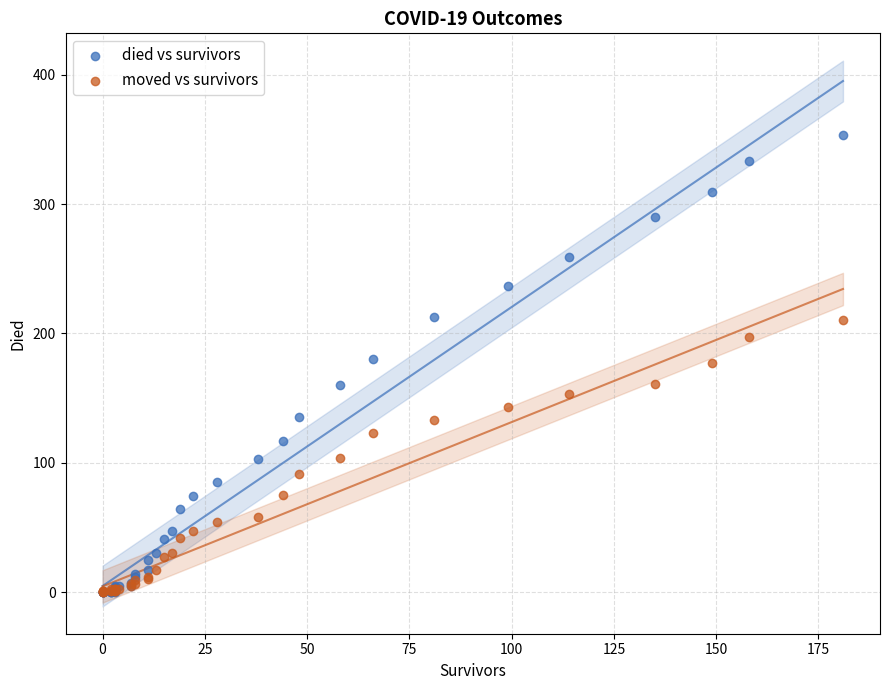

What are all the series names shown in the legend?

died vs survivors, moved vs survivors